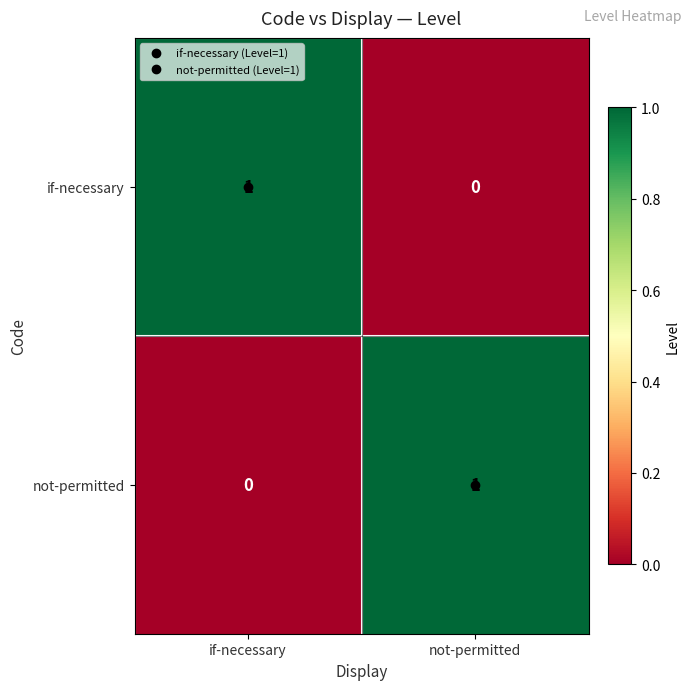

At which label does not-permitted reach its peak?

not-permitted